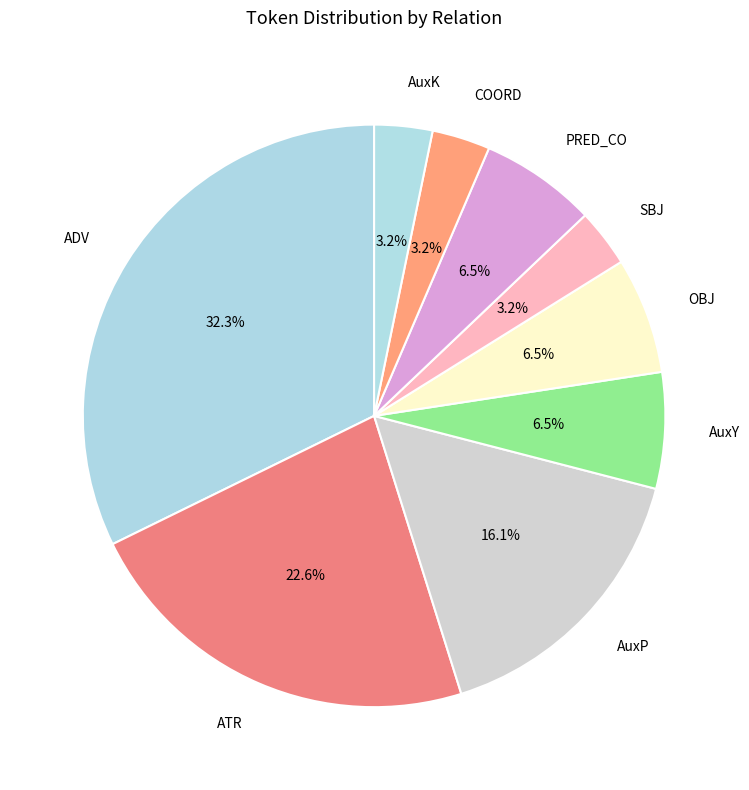

True or false: AuxK accounts for 3% of the total.

True